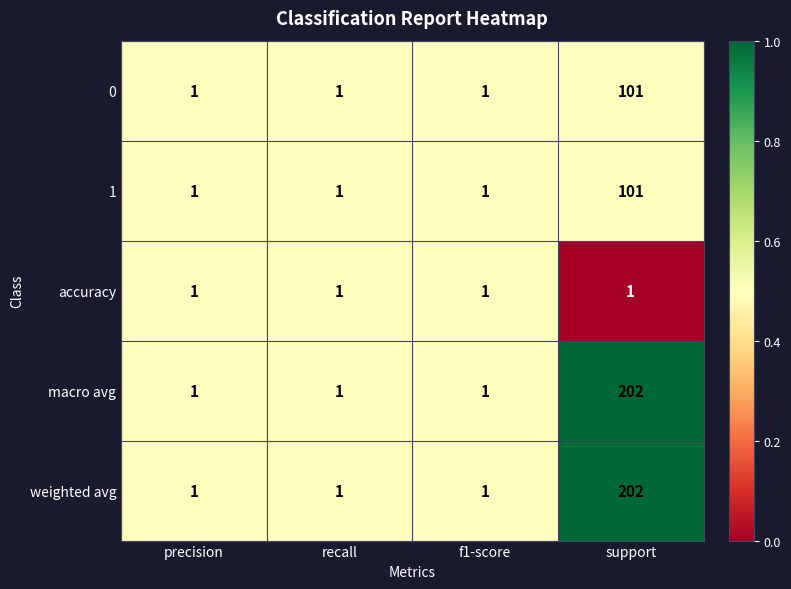

What is the maximum value shown in the chart?

202